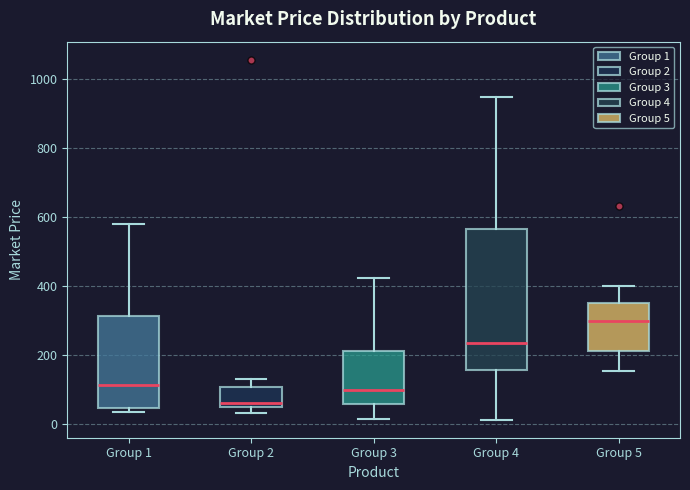

Where does the upper whisker of the box for Group 5 end on the y-axis? The values are not printed on the chart, so give them approximately, as read against the axis.

400